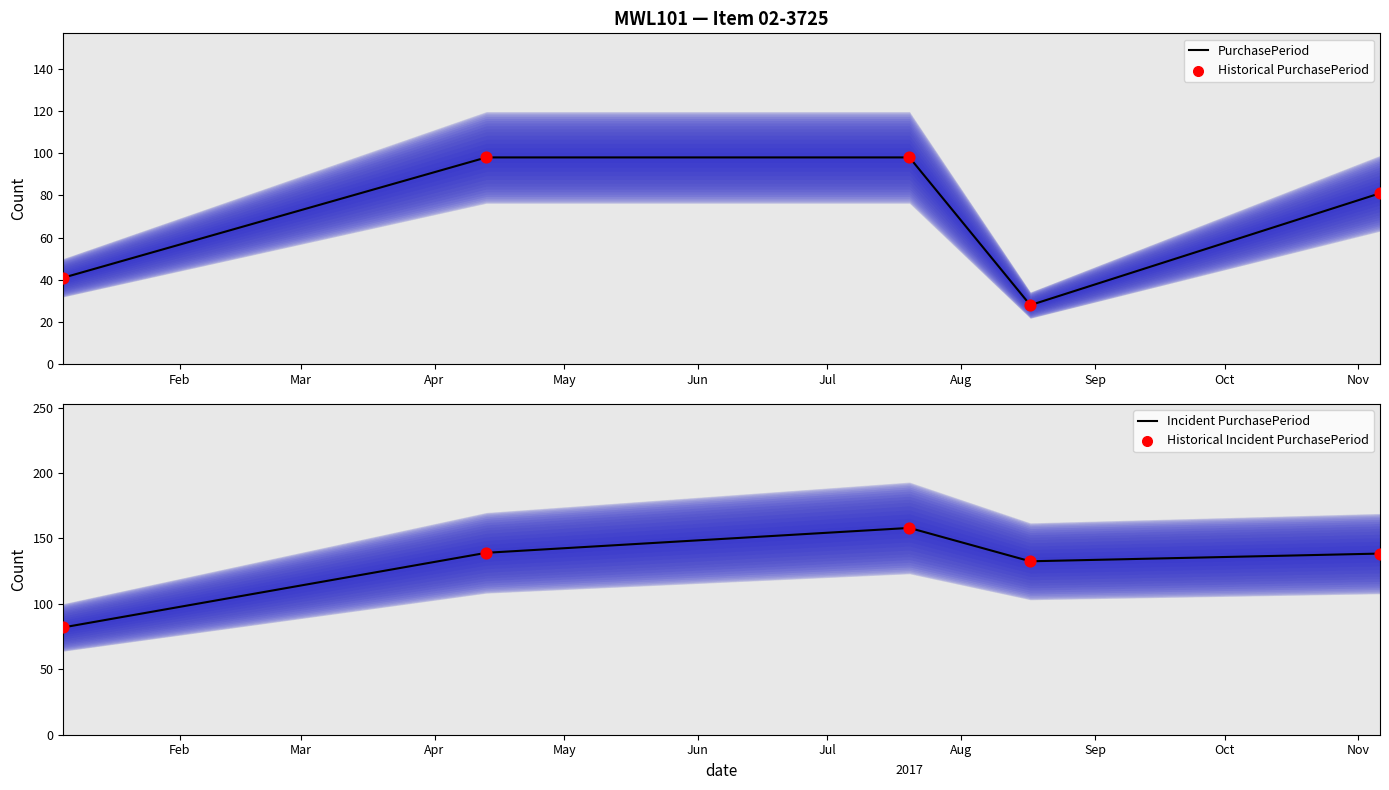

At how many categories does at least one series exceed 74?

5